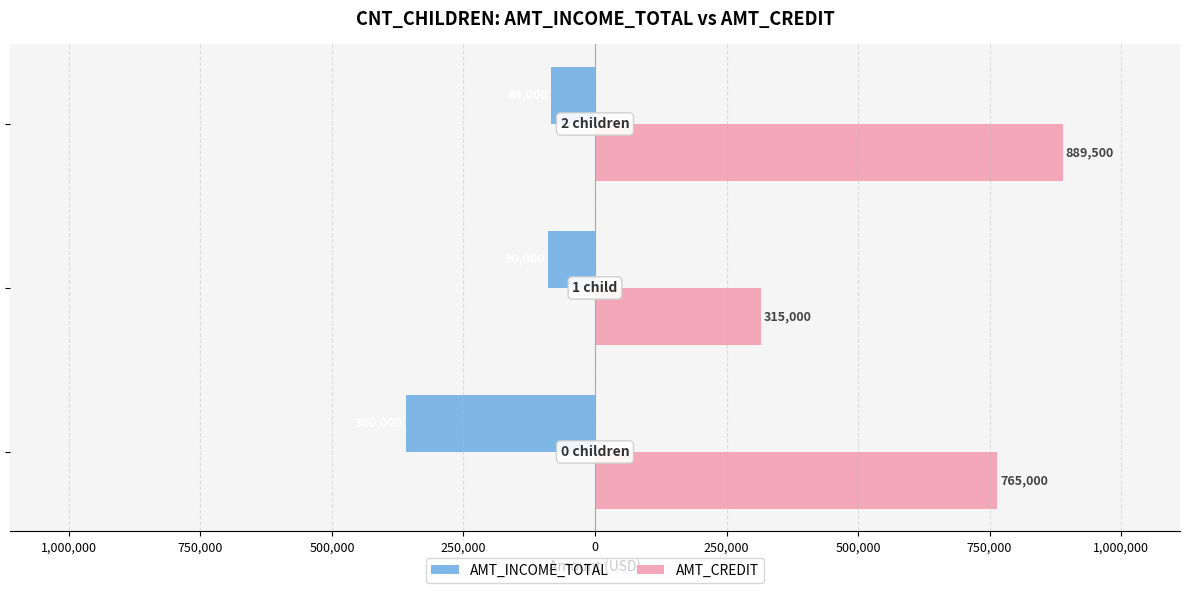

Reading left to right, list all the values displayed in this chart.

AMT_INCOME_TOTAL: -360000	-90000	-84000
AMT_CREDIT: 765000	315000	889500